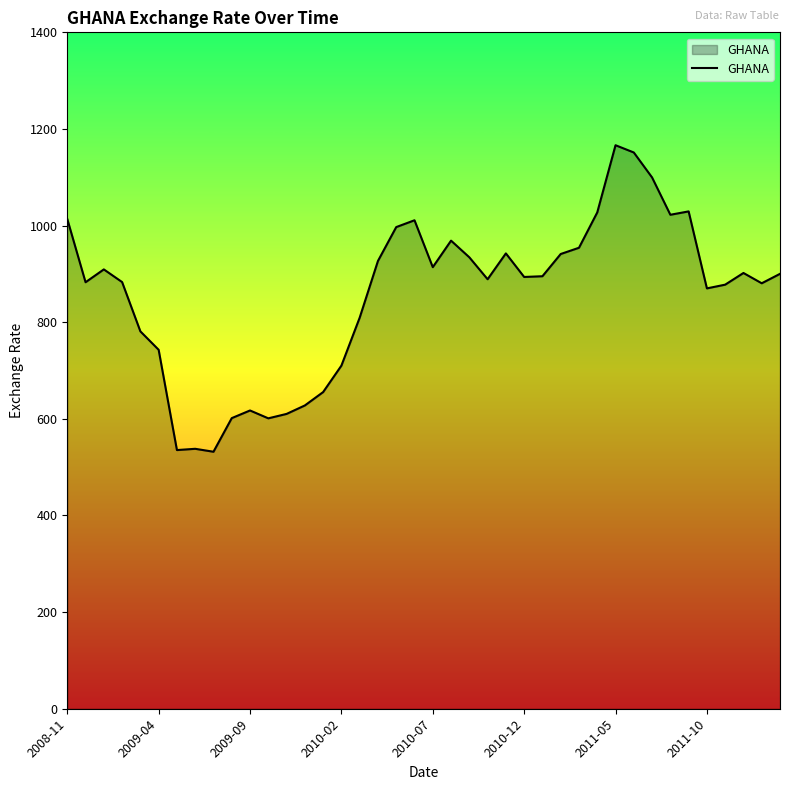

What is the difference between the maximum and minimum values?

634.4